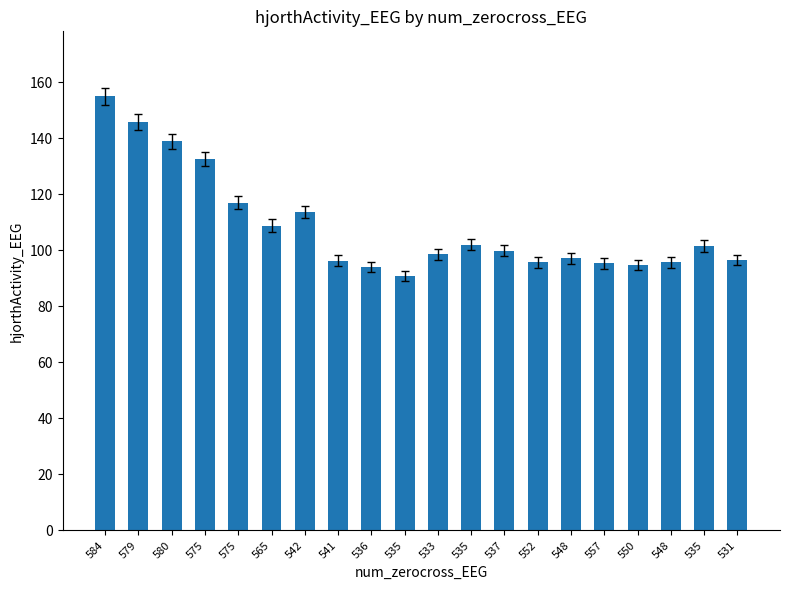

The value at 550 is 94.7. True or false?

True